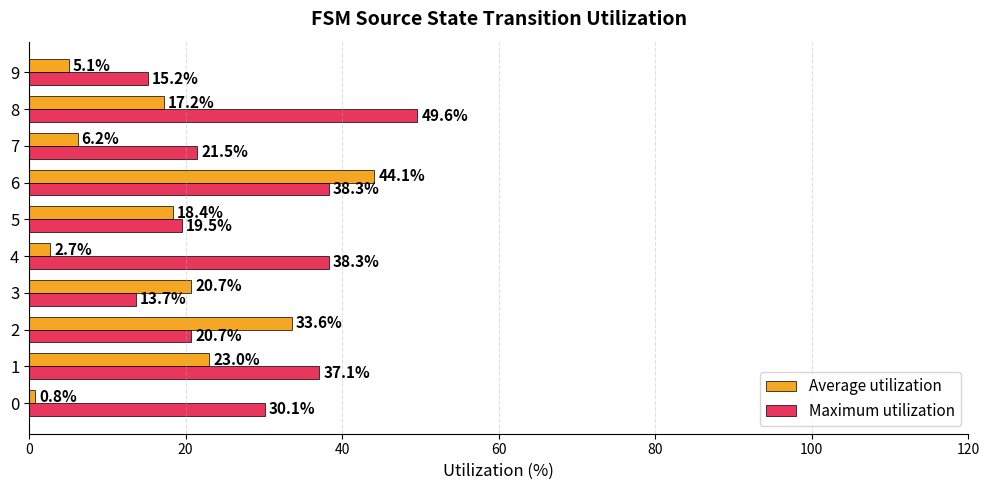

What is the sum of all Average utilization values?

171.8